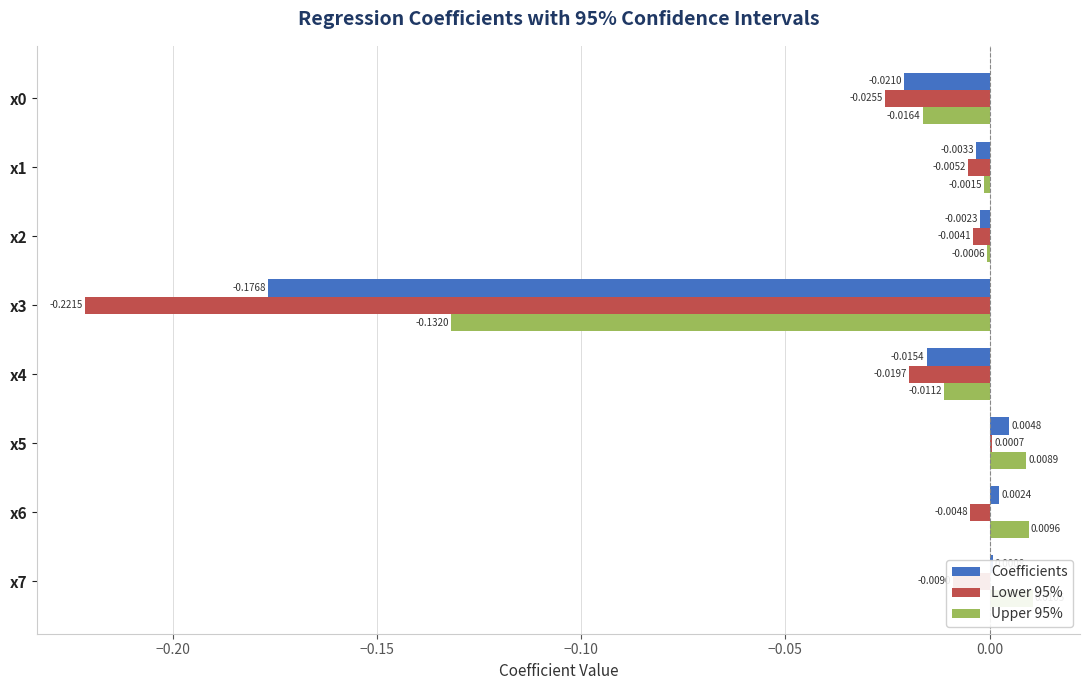

What is the difference between the maximum and minimum values in the Lower 95% series?

0.2